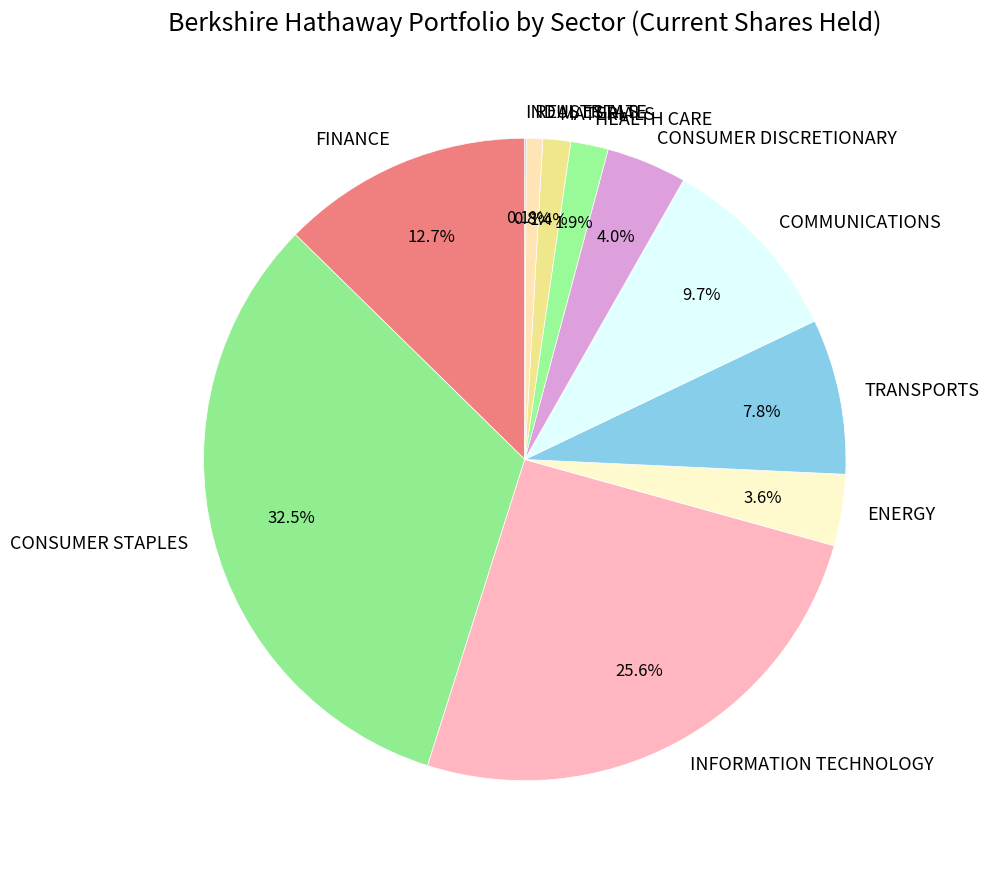

Combined, what portion of the pie is CONSUMER DISCRETIONARY and HEALTH CARE?

5.9%